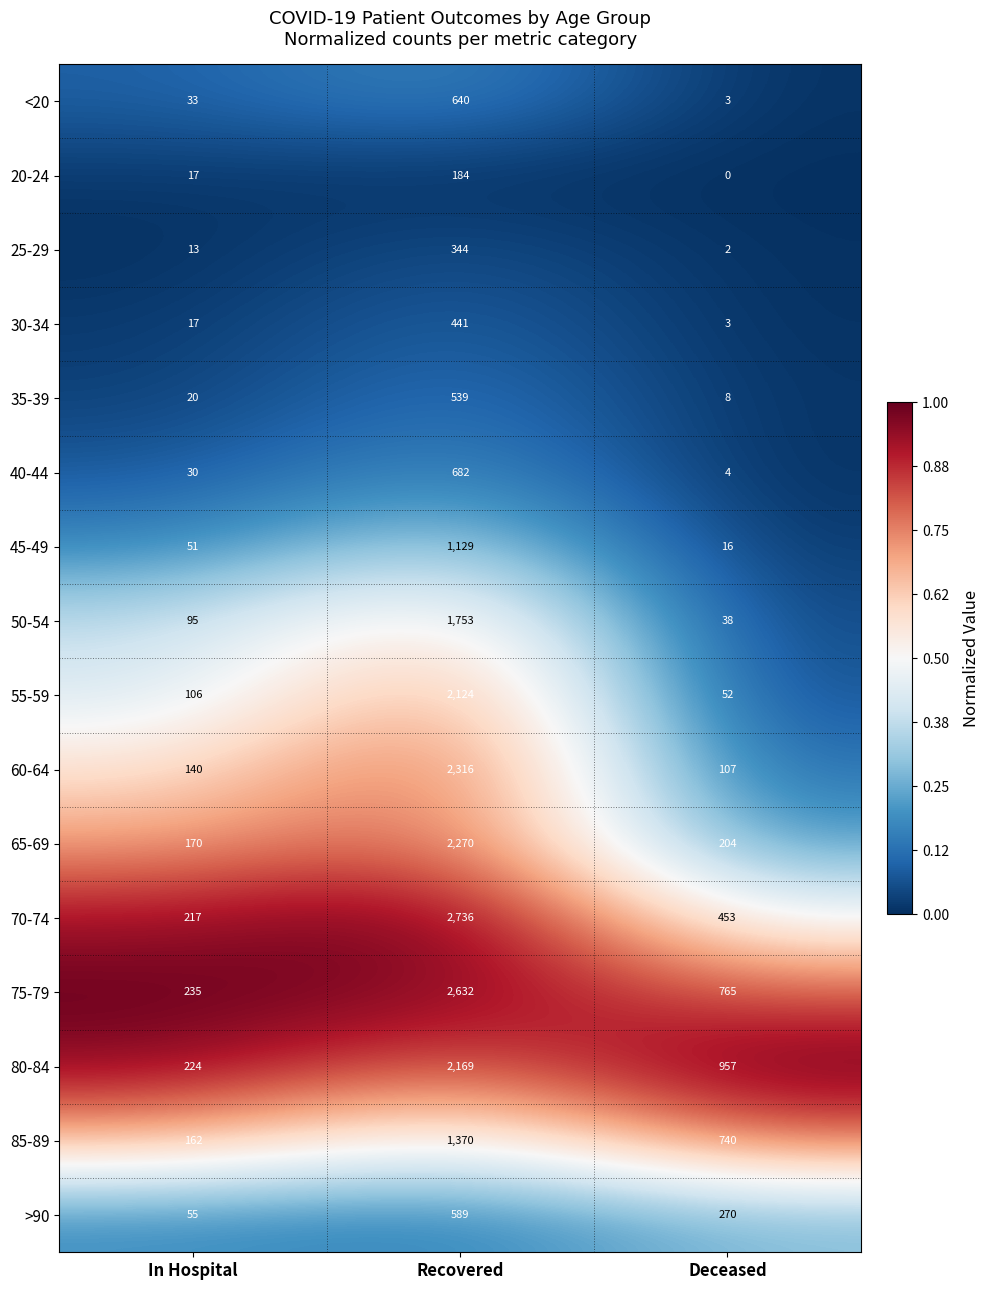

True or false: 25-29 has a value of 539 at Recovered.

False